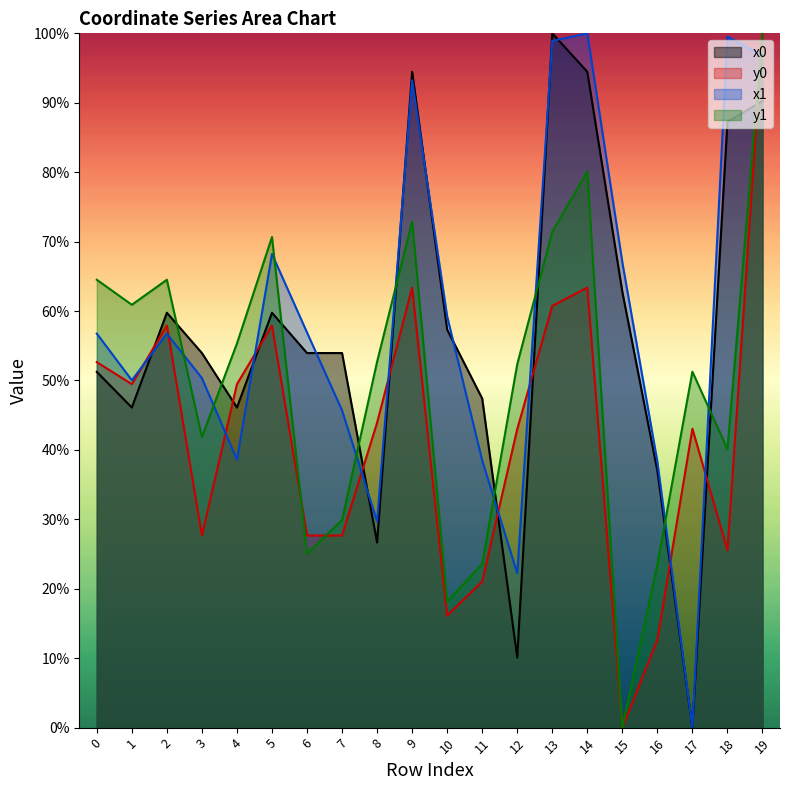

In y0, how many points are lower than both neighbors (excluding endpoints)?

5